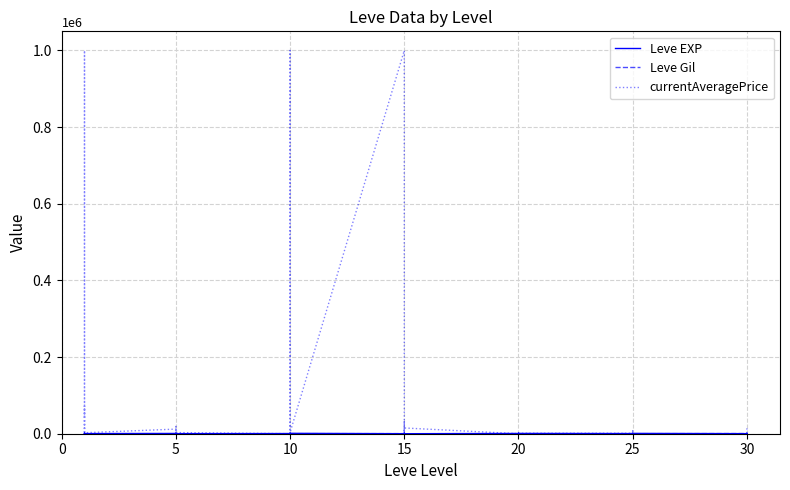

What is the approximate value of currentAveragePrice at 15?

1563.3